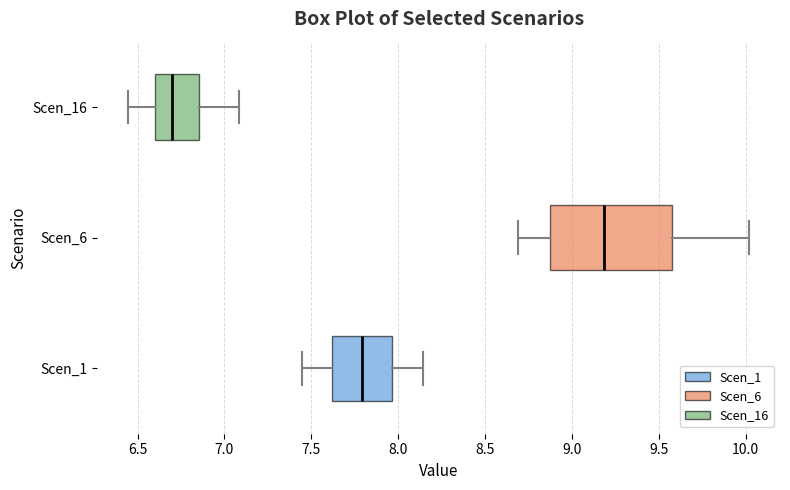

Reading bottom to top, transcribe this box plot: for each box, give where its median line is, the range the box spans, and where its two whiskers end, as read against the x-axis. The values are not printed on the chart, so give them approximately, as read against the axis.

Scen_1: median 7.80, box 7.60 to 7.95, whiskers 7.45 to 8.15
Scen_6: median 9.20, box 8.90 to 9.60, whiskers 8.70 to 10.00
Scen_16: median 6.70, box 6.60 to 6.85, whiskers 6.45 to 7.10